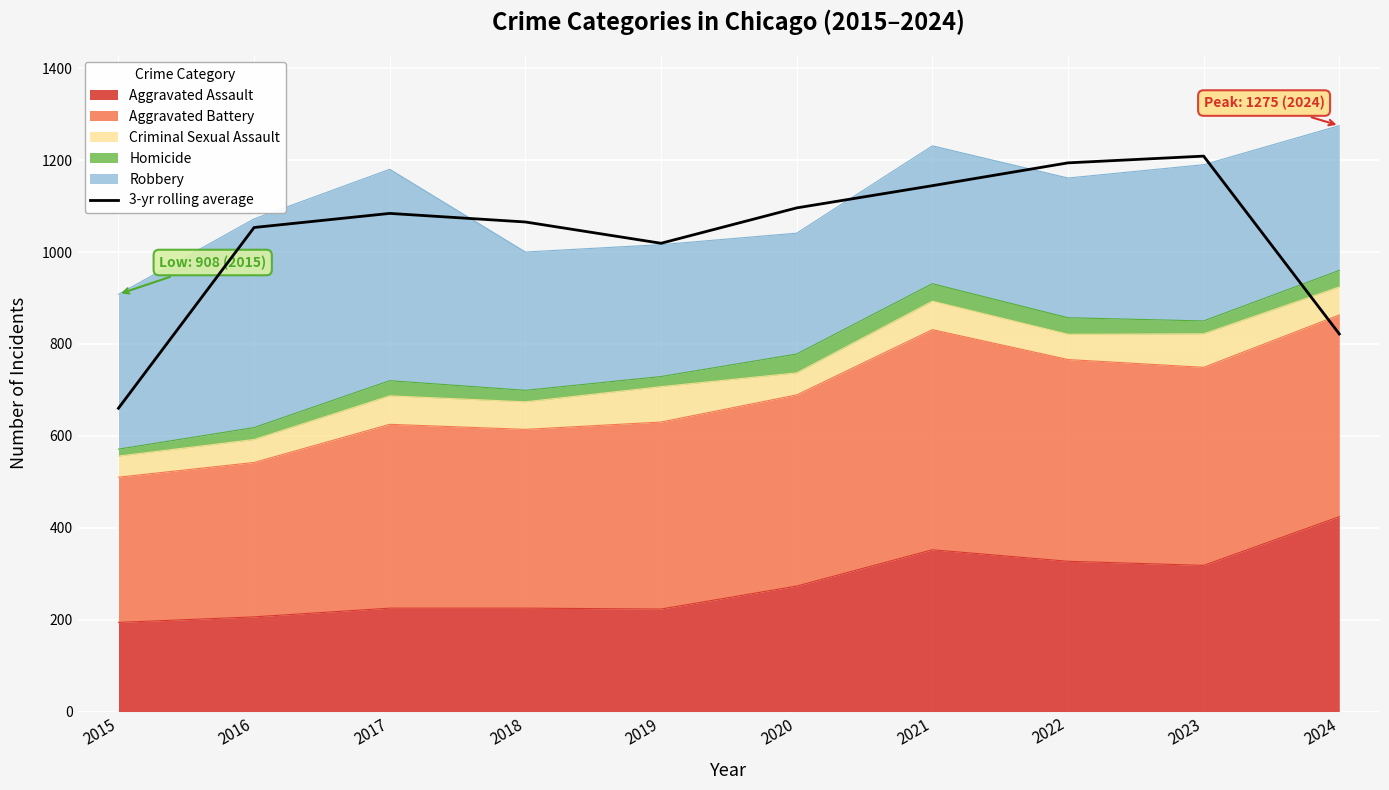

List the labels in order of value, smallest first.

2015, 2024, 2019, 2016, 2018, 2017, 2020, 2021, 2022, 2023